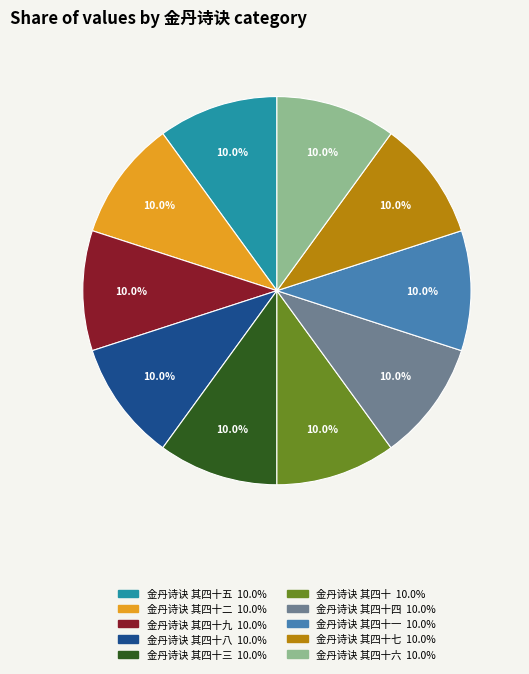

Does any single category account for the majority?

No